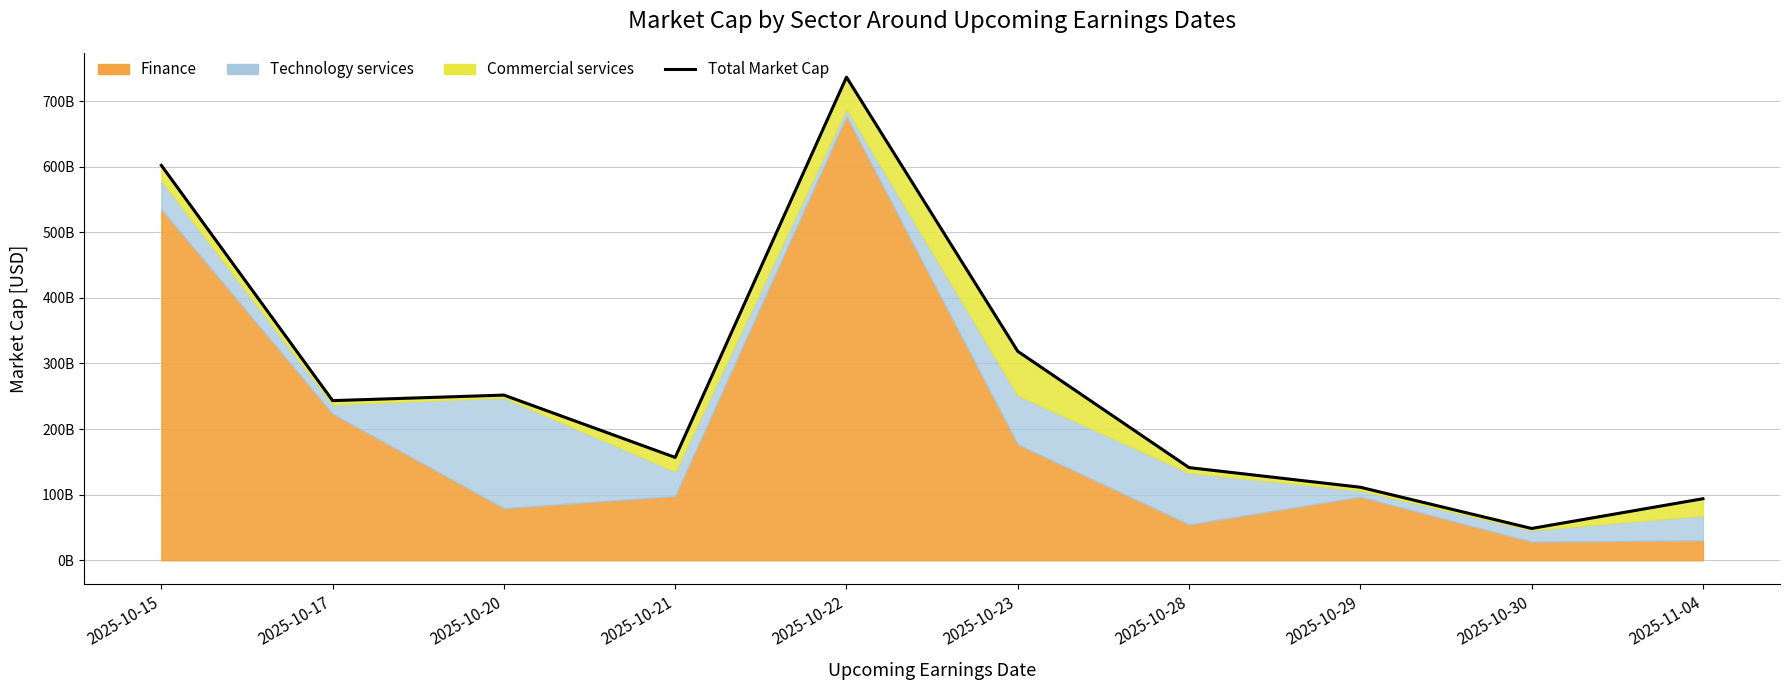

What is the sum of all values?

2703633773647